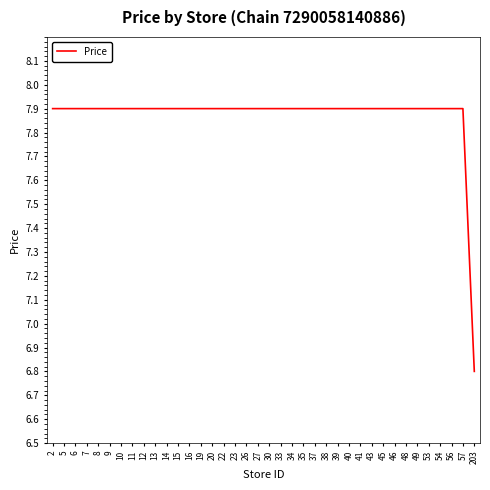

What is the greatest value displayed?

7.9